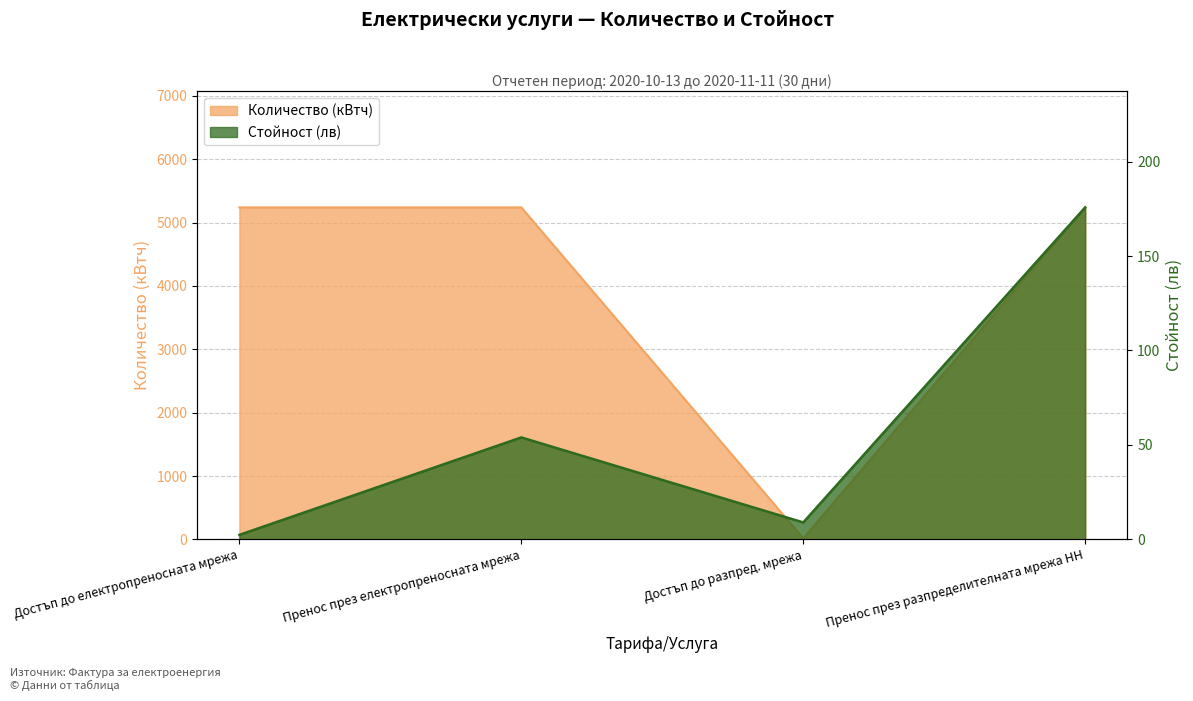

How many categories are shown in the chart?

4